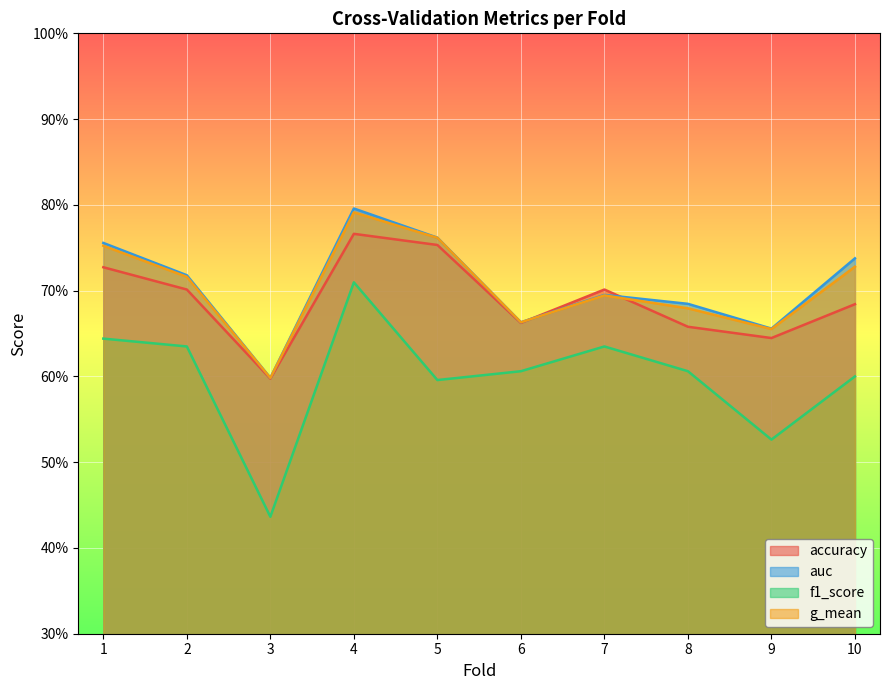

True or false: auc has a value of 1.2 at 10.

False